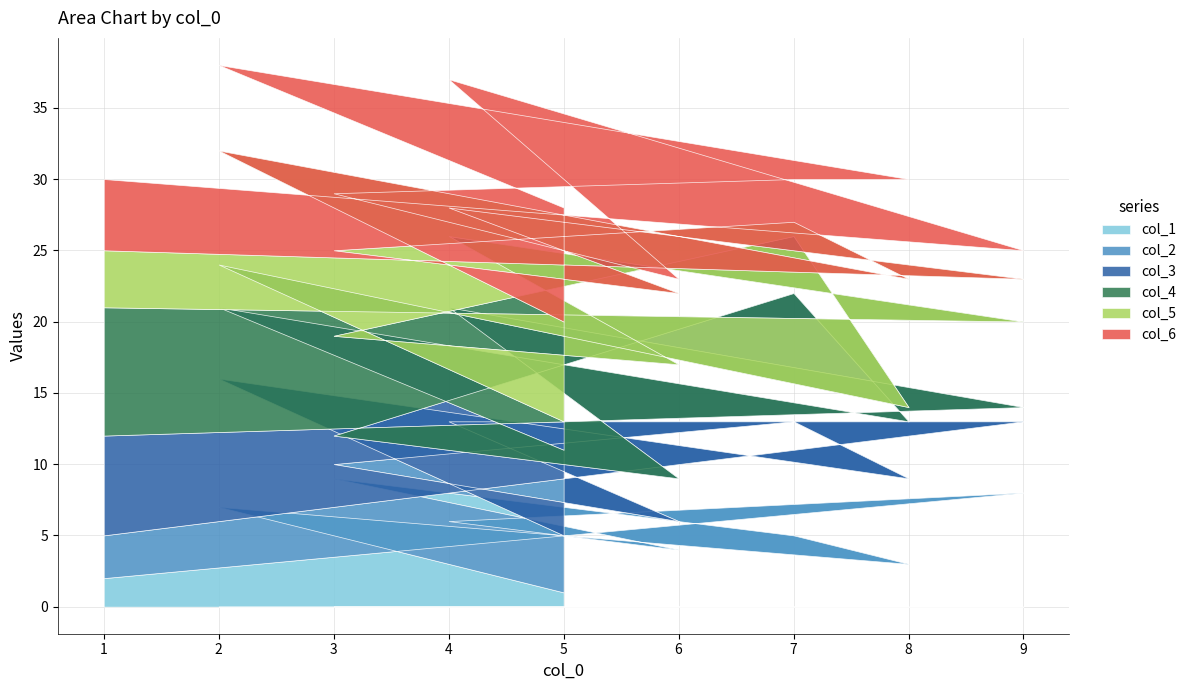

What is the difference between the maximum and second lowest values in the col_4 series?

7